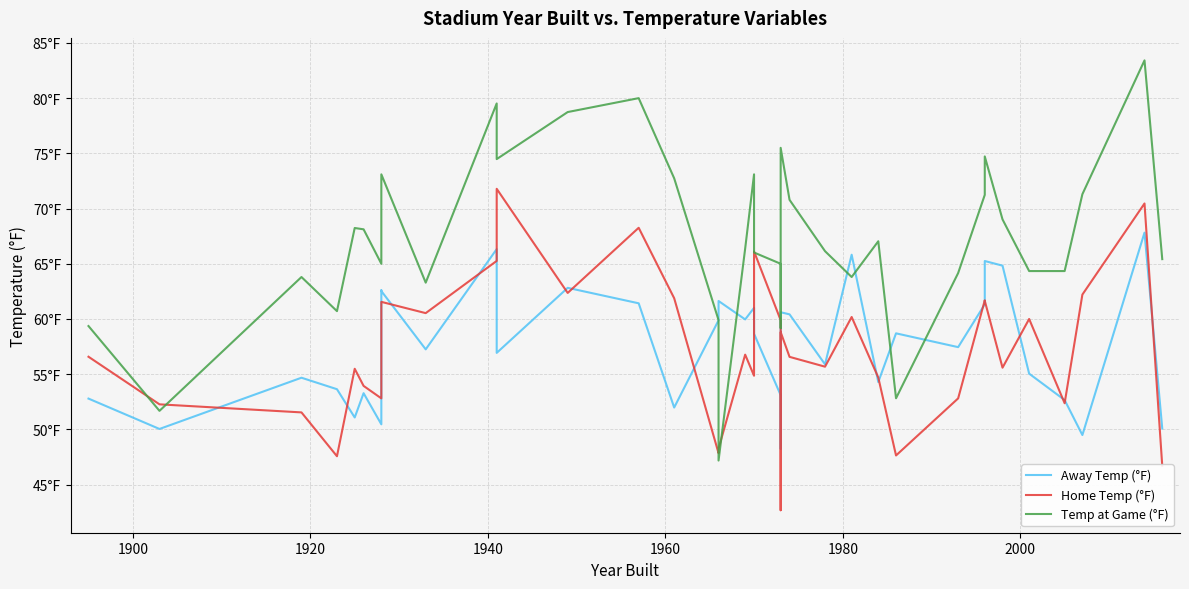

How many distinct data groups are displayed?

3